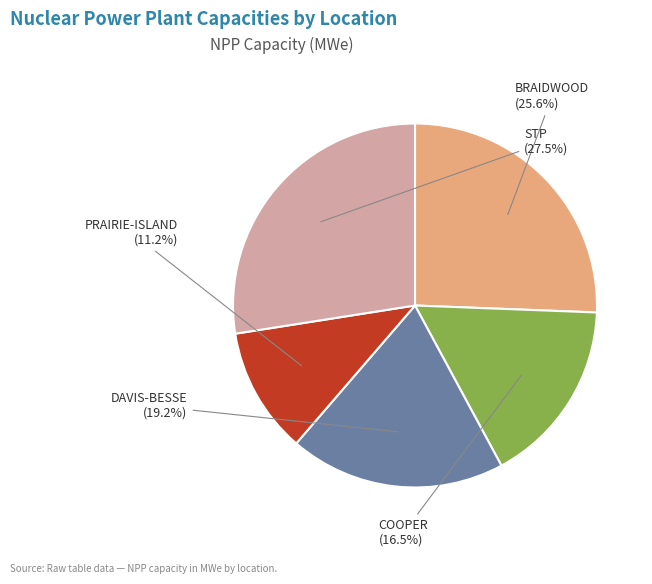

Count the number of slices in the pie.

5